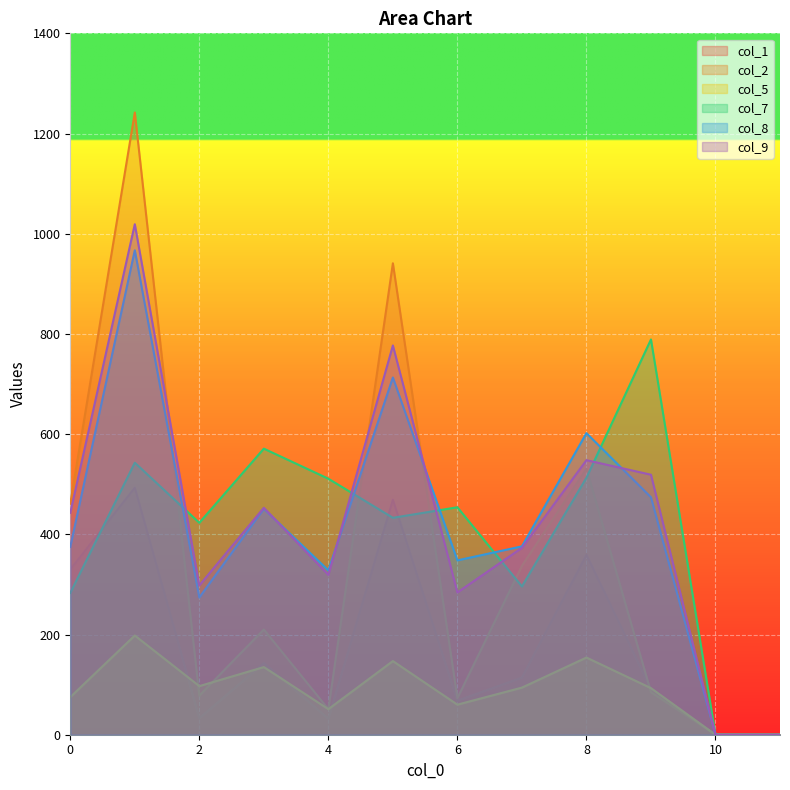

List the labels in order of col_7 value, largest first.

9, 3, 1, 8, 4, 6, 5, 2, 7, 0, 10, 11